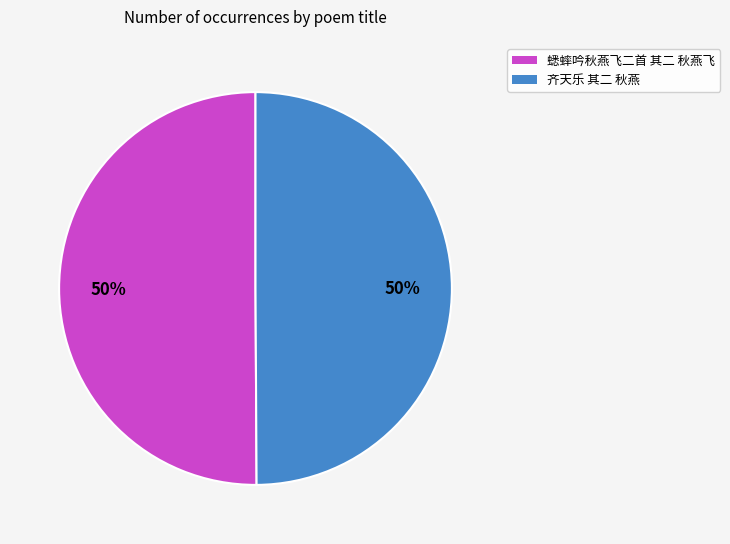

What percentage is the 蟋蟀吟秋燕飞二首 其二 秋燕飞 slice, to the nearest percent?

50%